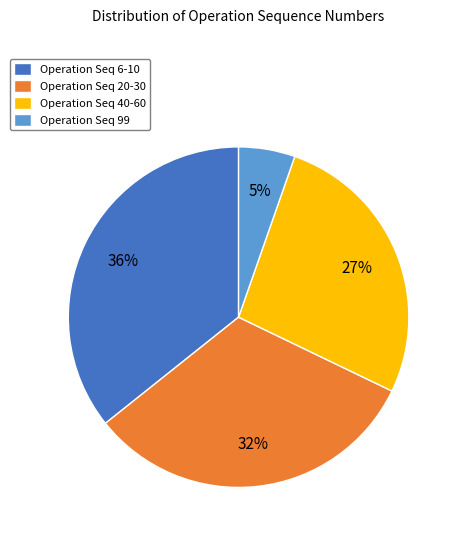

Is there a majority slice in this chart?

No